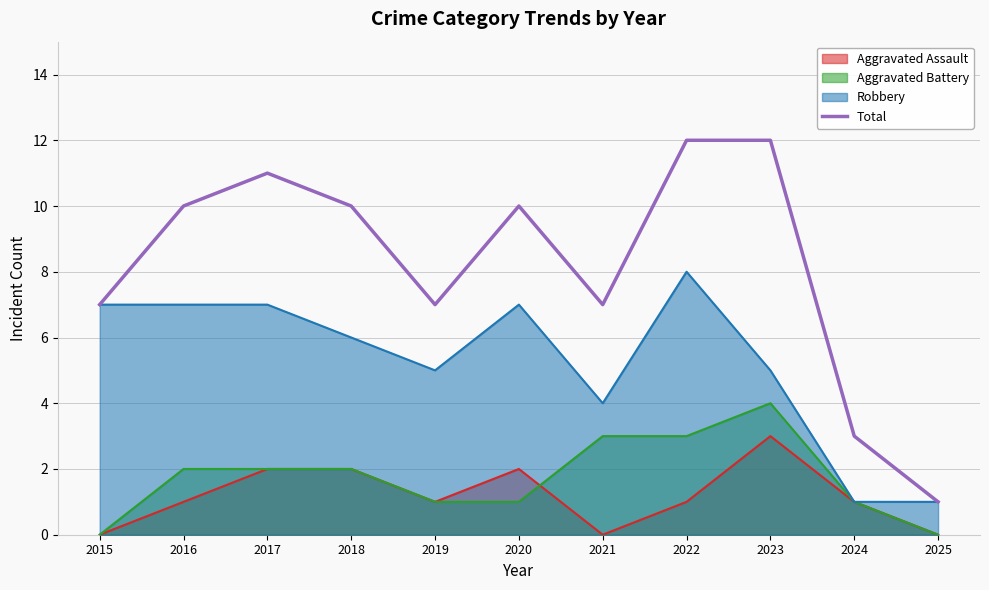

What is the maximum value shown in the chart?

12